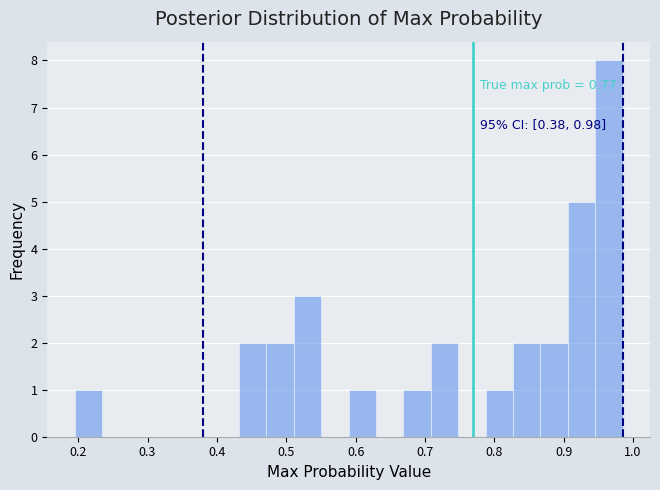

Read against the x-axis, roughly where is the centre of the tallest bar?

0.97